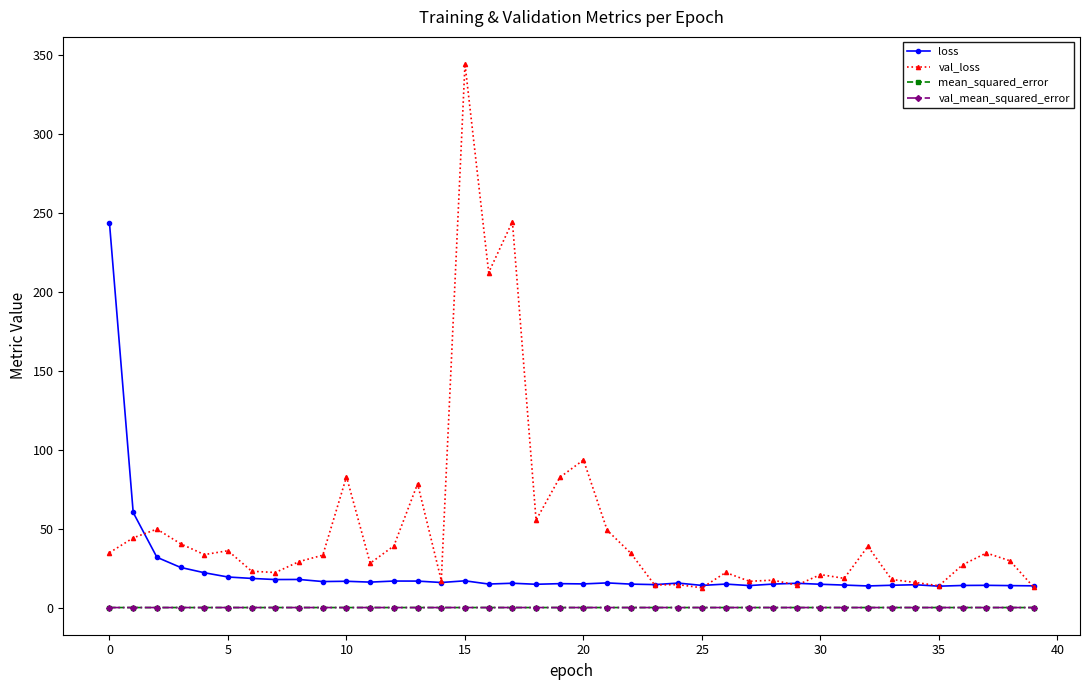

True or false: loss and mean_squared_error intersect in this chart.

False